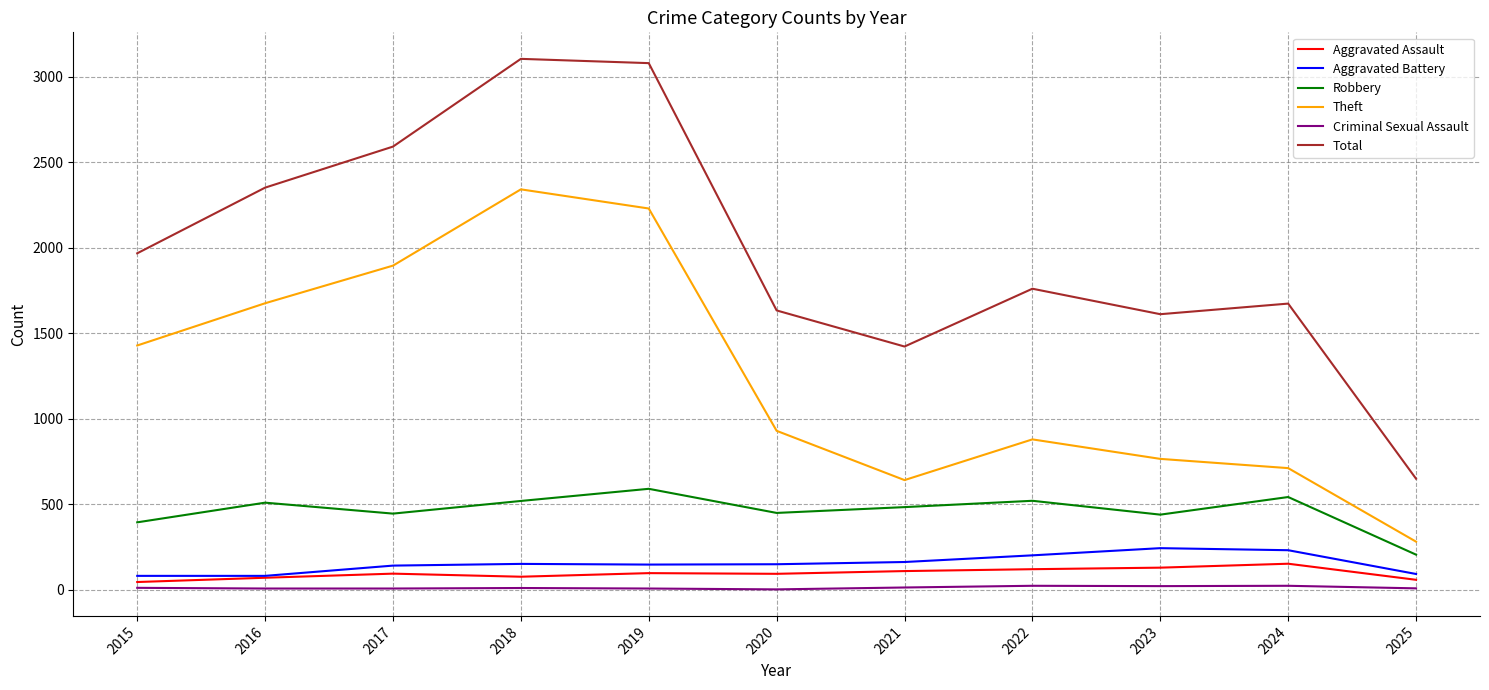

How many values in the Theft series are below 930?

5